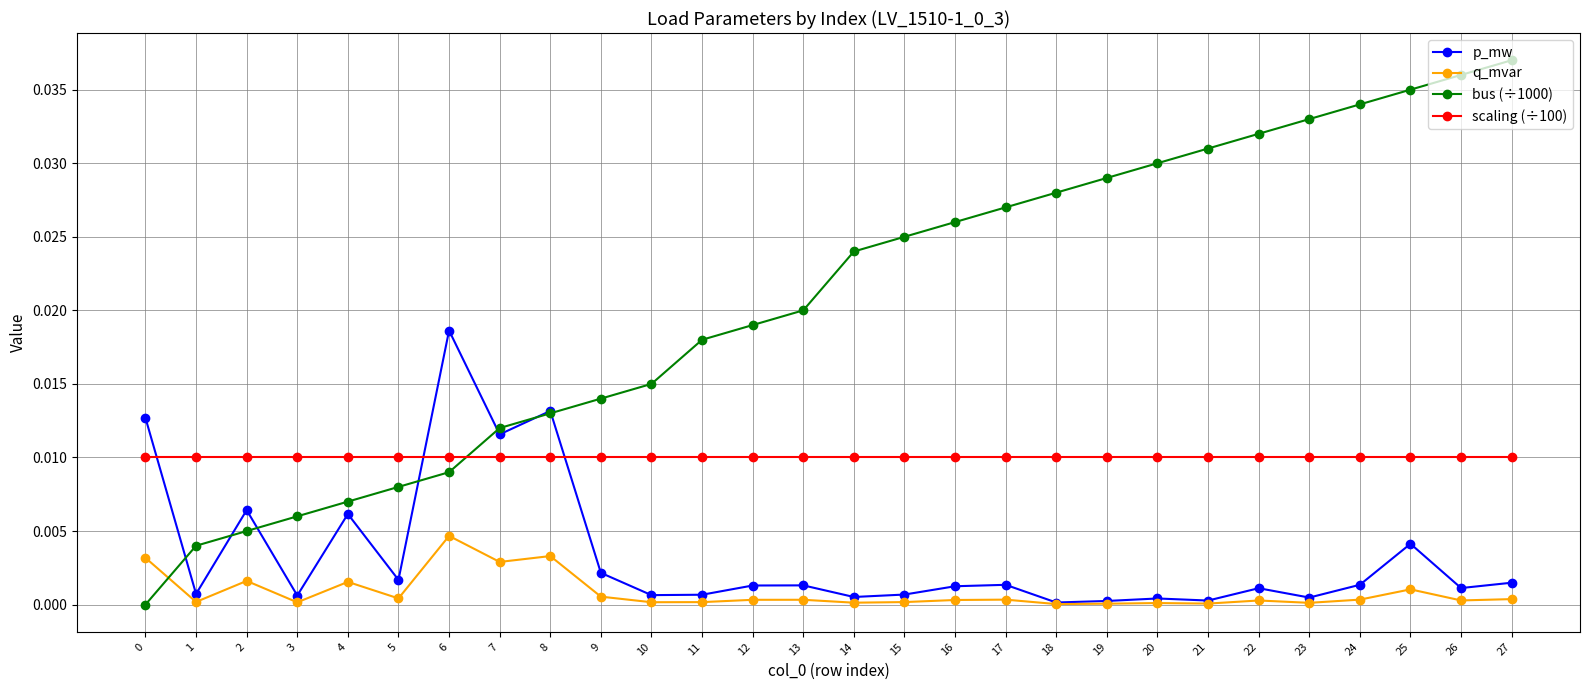

Rank the series by their maximum value, from highest to lowest.

bus (÷1000), p_mw, scaling (÷100), q_mvar